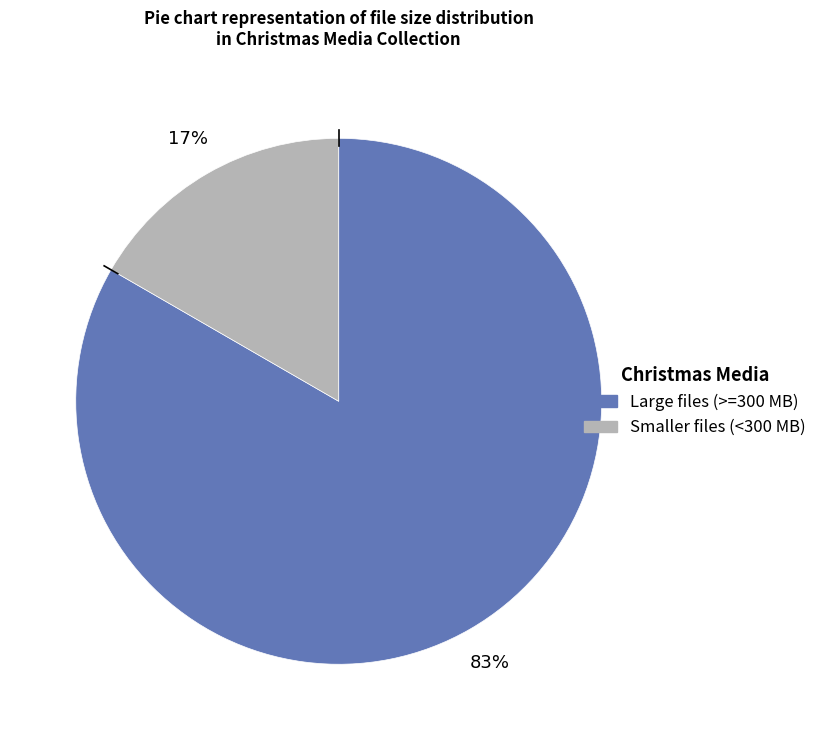

To the nearest percent, what is the average slice percentage?

50%